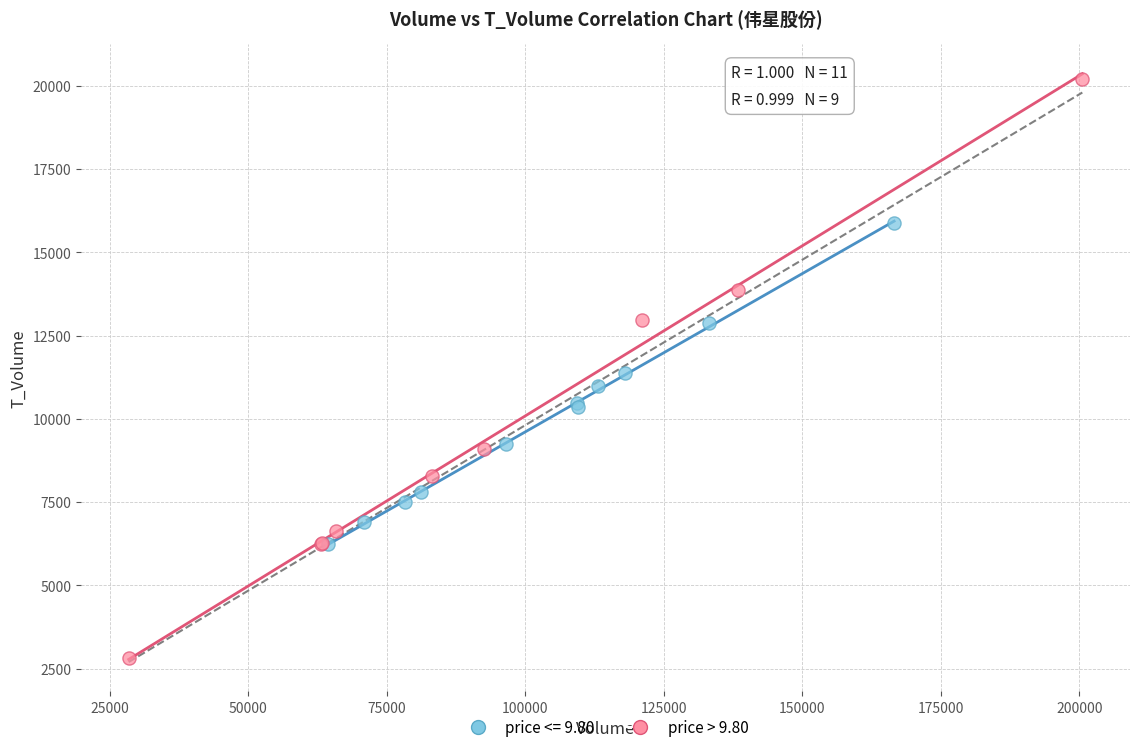

Which series has the widest spread of Y values?

price > 9.80